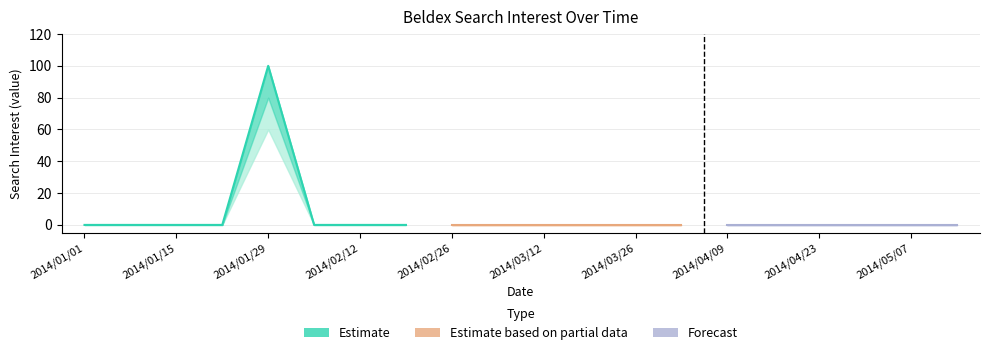

What is the approximate value at 2014/01/29?

100